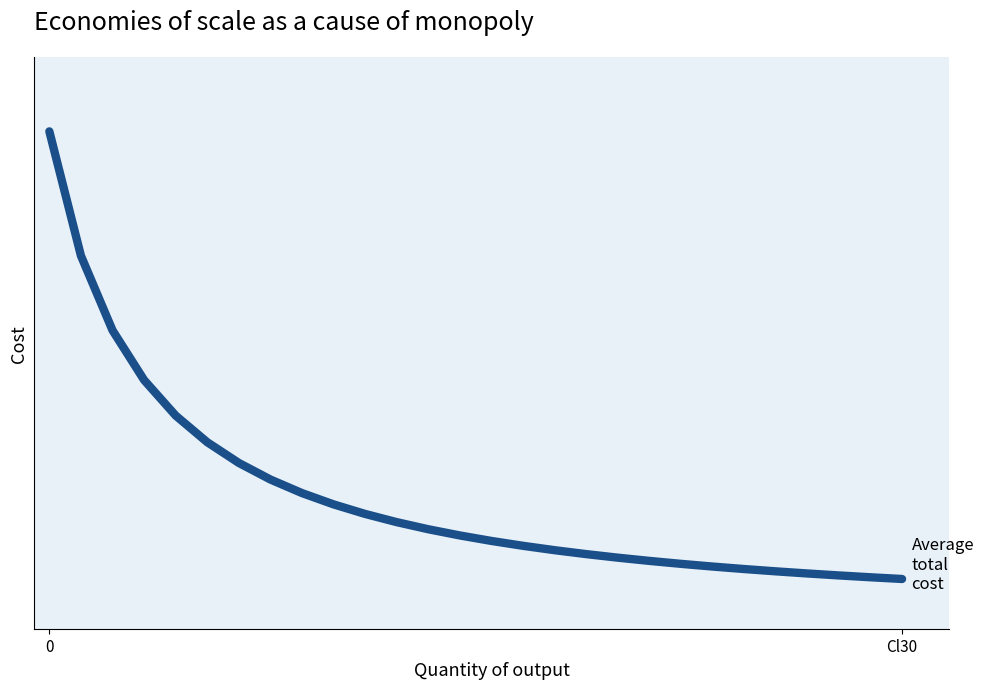

What is the value of the 11th point from the left?

11.5